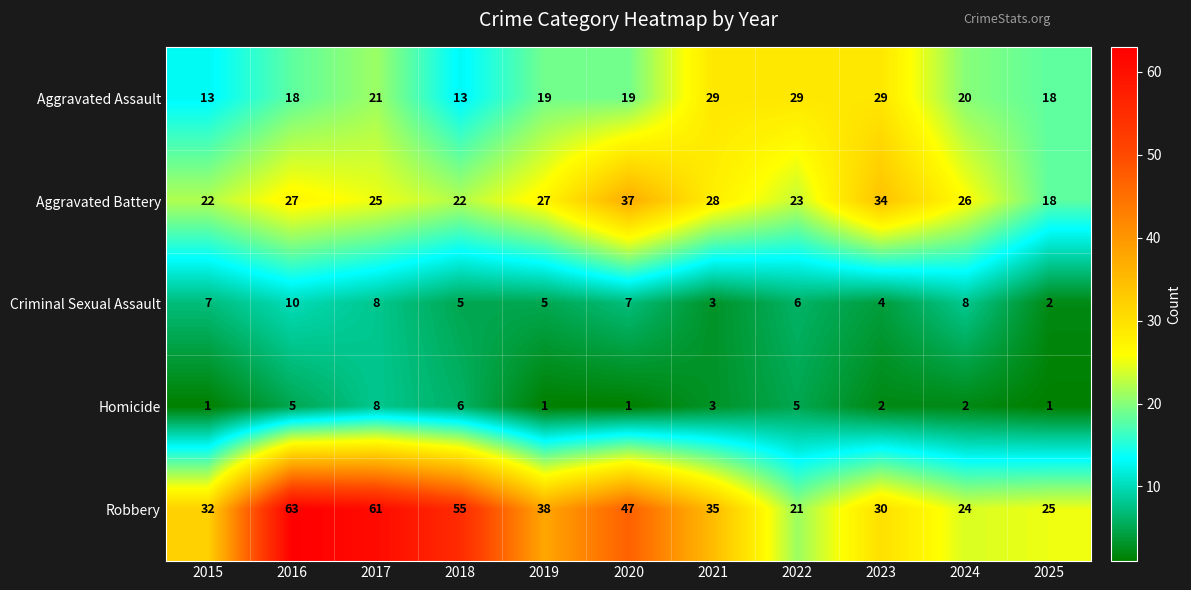

What is the lowest value of the Aggravated Battery series?

18